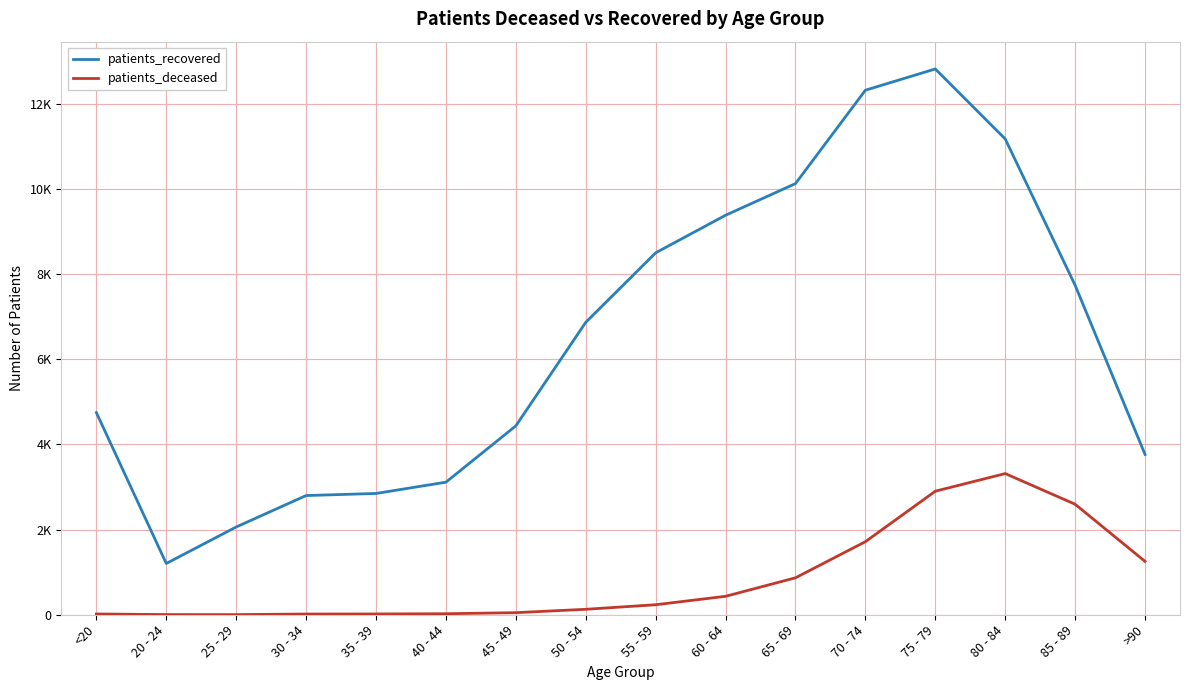

What is the spread (max minus min) of values at 70 - 74?

10598